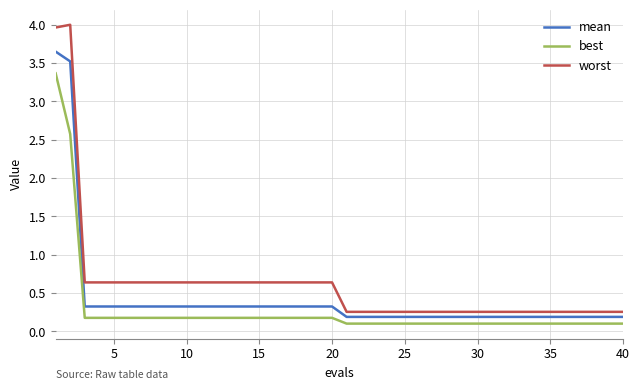

List the series in order of their peak value, lowest first.

best, mean, worst